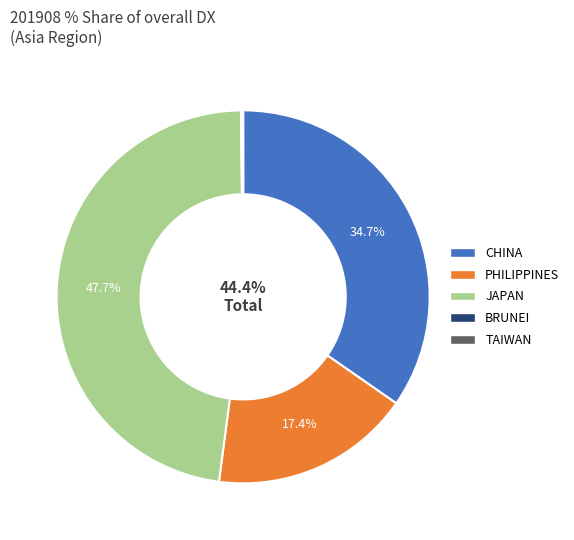

What is the change in value from BRUNEI to TAIWAN?

-0.1